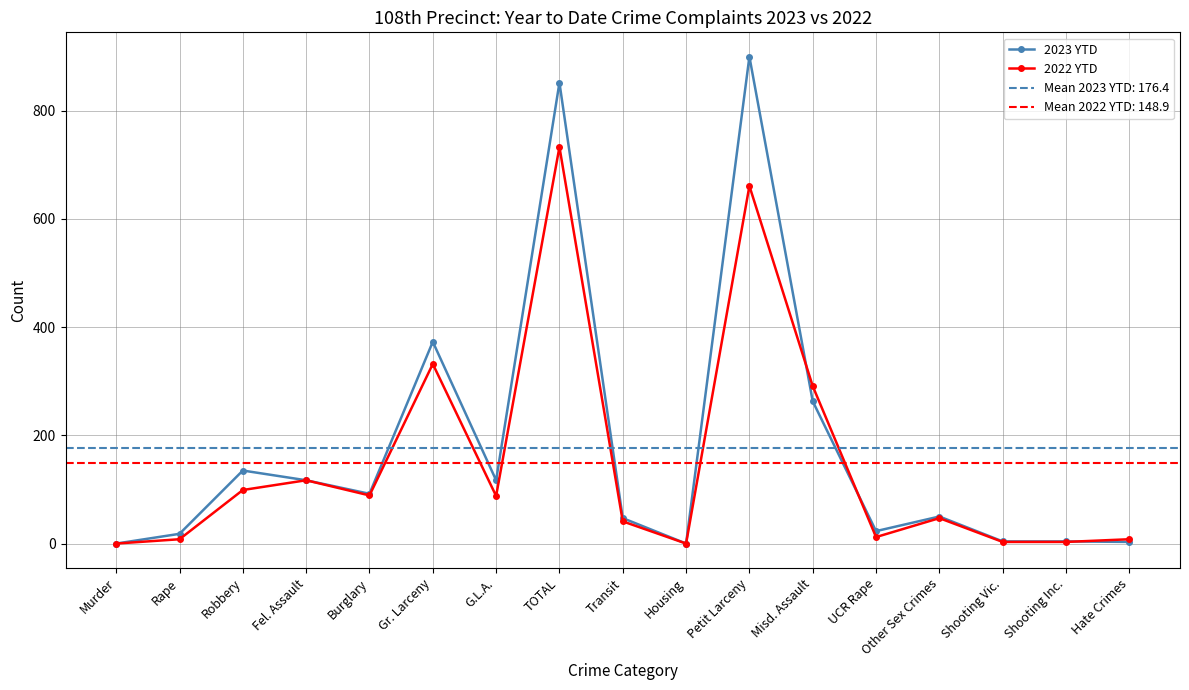

At which label is 2023 YTD closest to 450?

Gr. Larceny